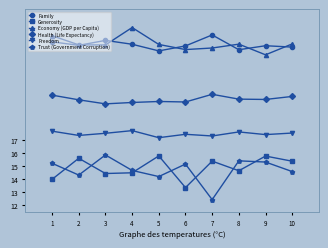

At how many categories does at least one series exceed 23?

10